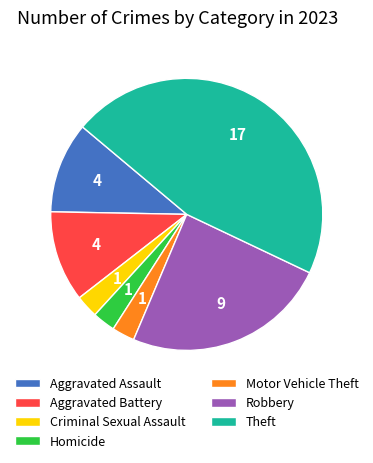

Is it true that Criminal Sexual Assault is 3% of the pie?

True